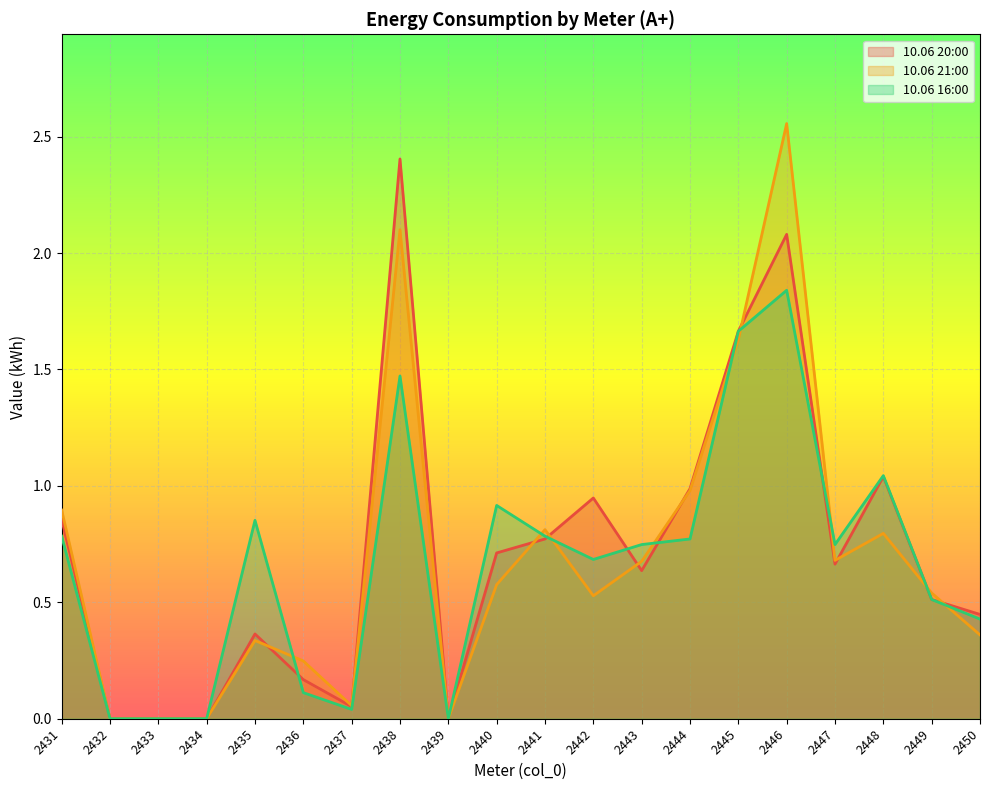

What is the difference between the highest and lowest values at 2443?

0.1